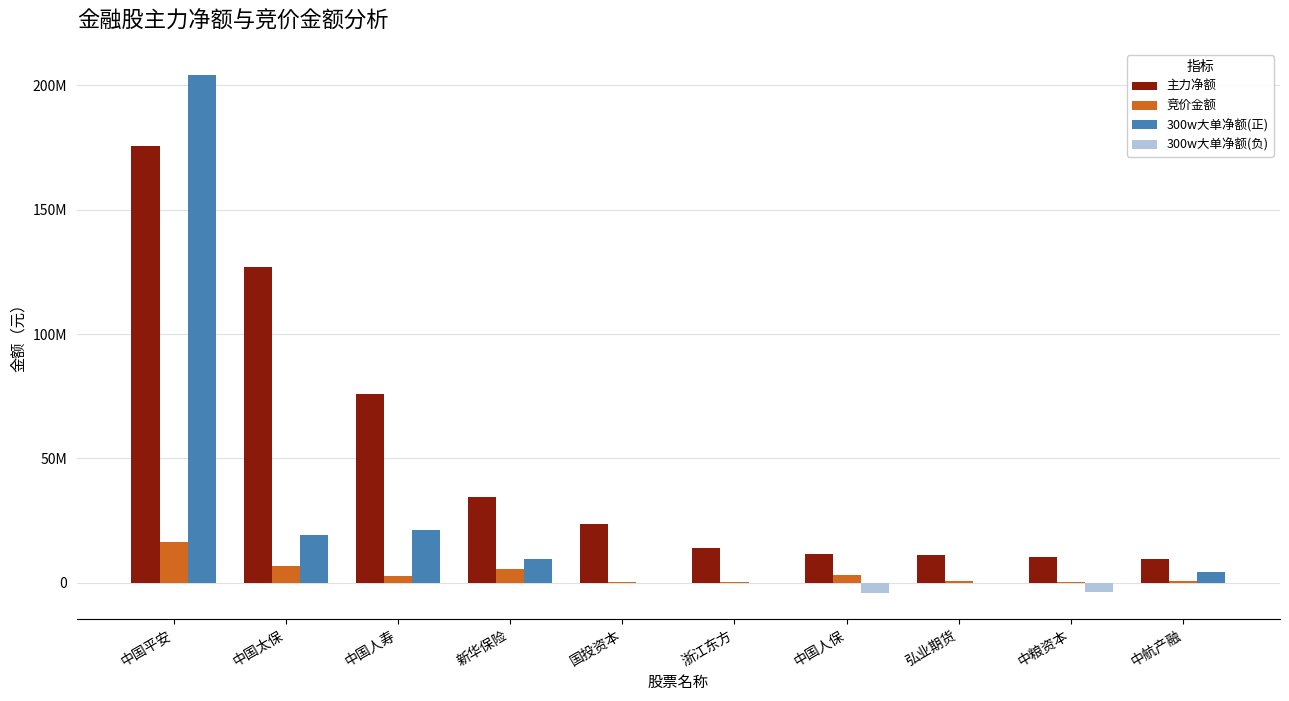

What are all the series names shown in the legend?

主力净额, 竞价金额, 300w大单净额(正), 300w大单净额(负)